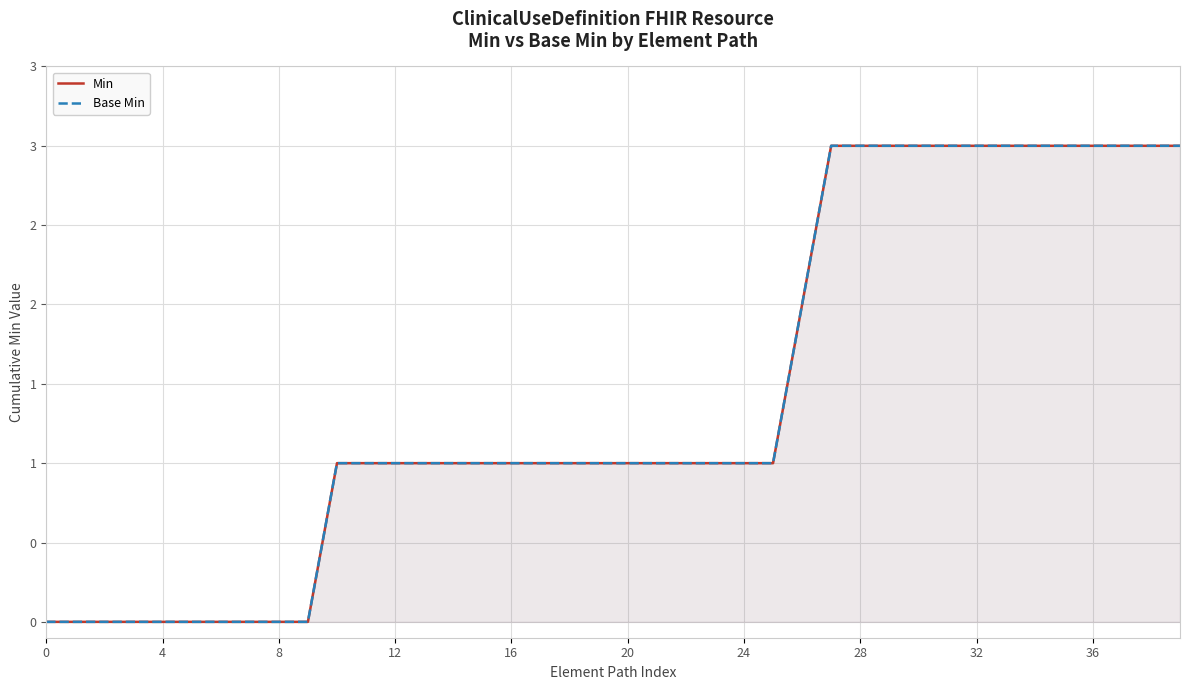

True or false: Min and Base Min cross at least once.

False